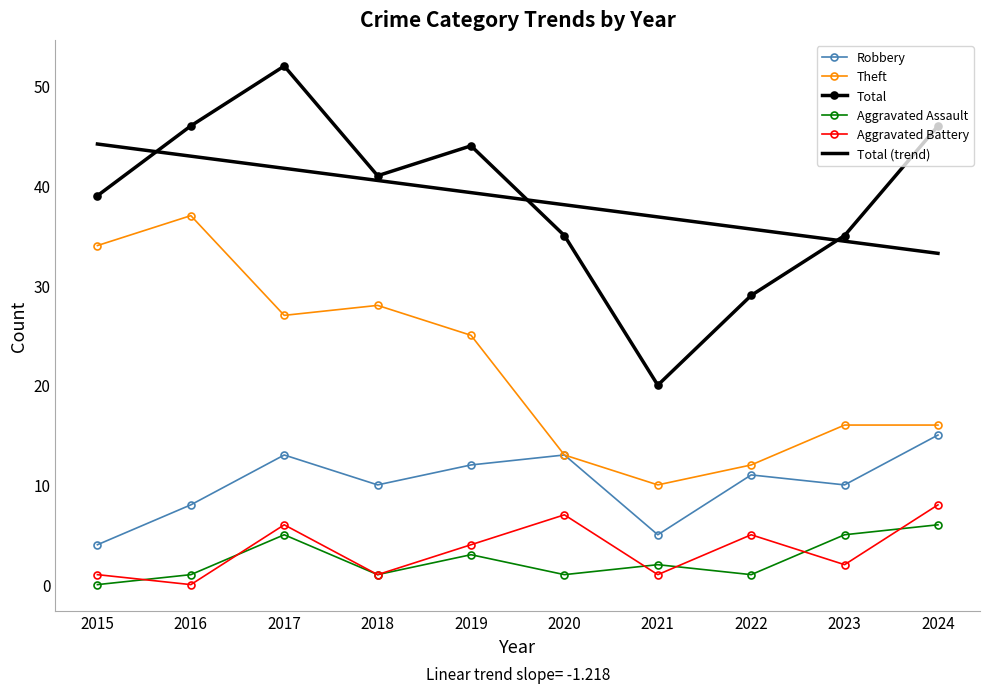

True or false: Aggravated Assault has more than 0 points higher than both neighbors.

True